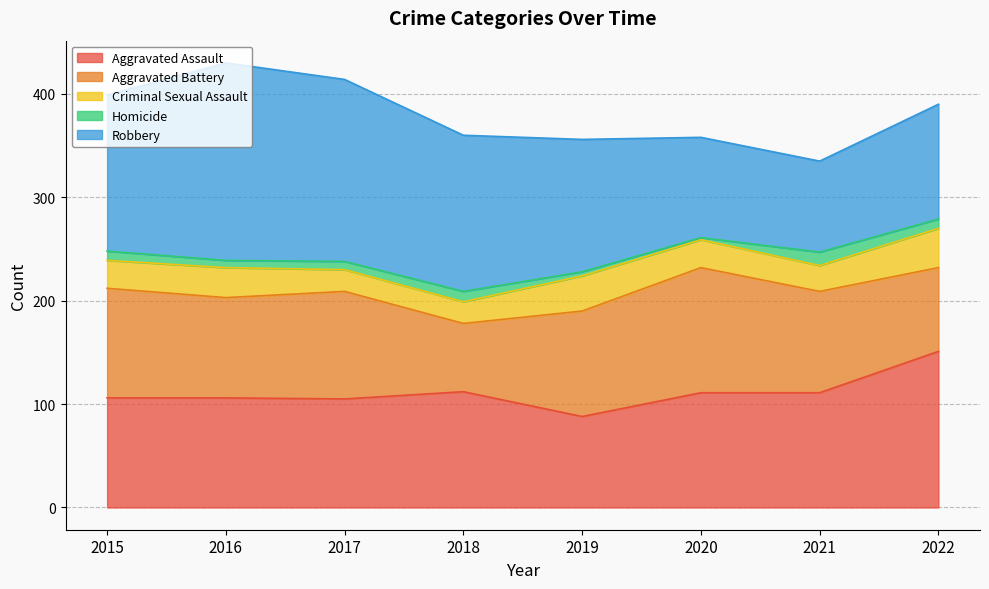

What is the value of the Criminal Sexual Assault point at the 6th from the left?

27